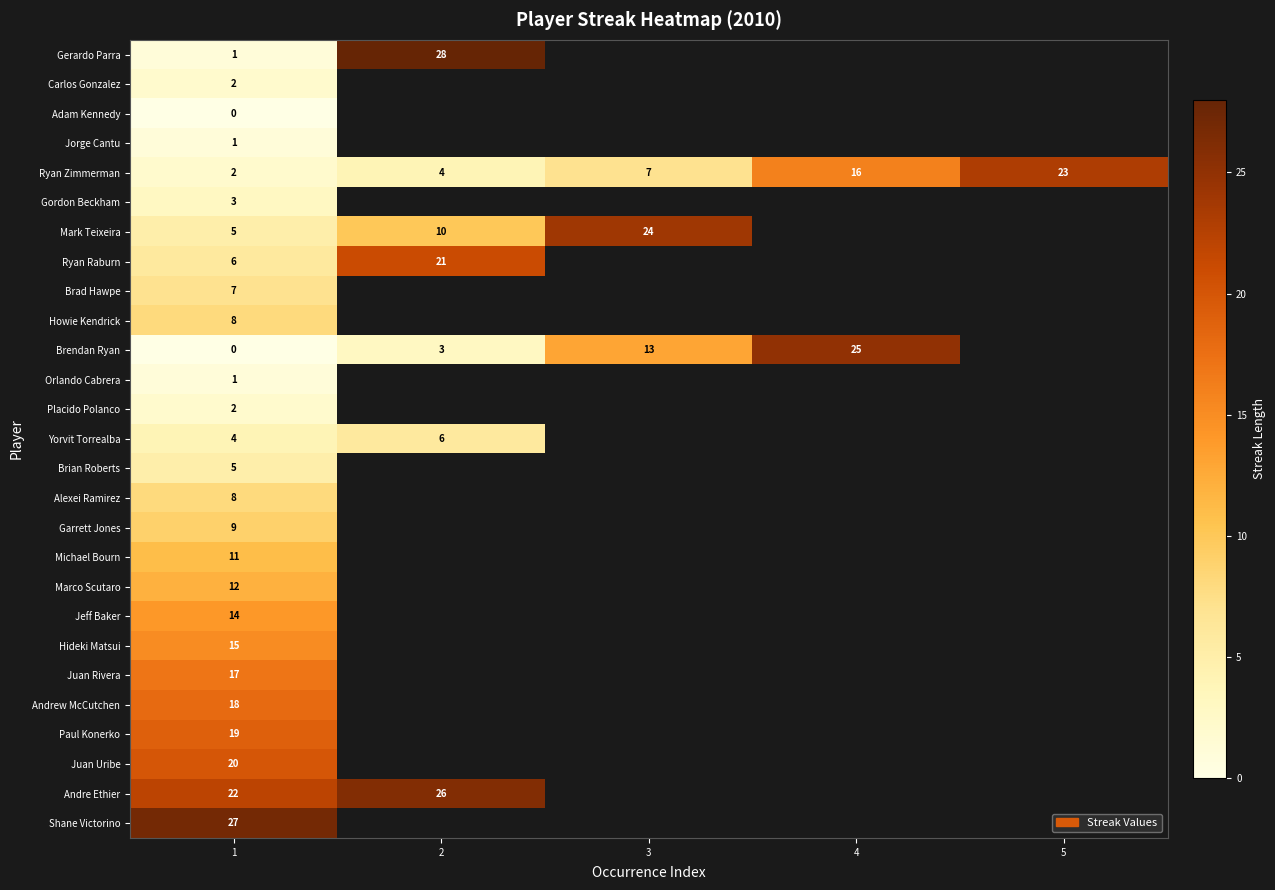

True or false: Juan Rivera has a value of 17 at 1.

True